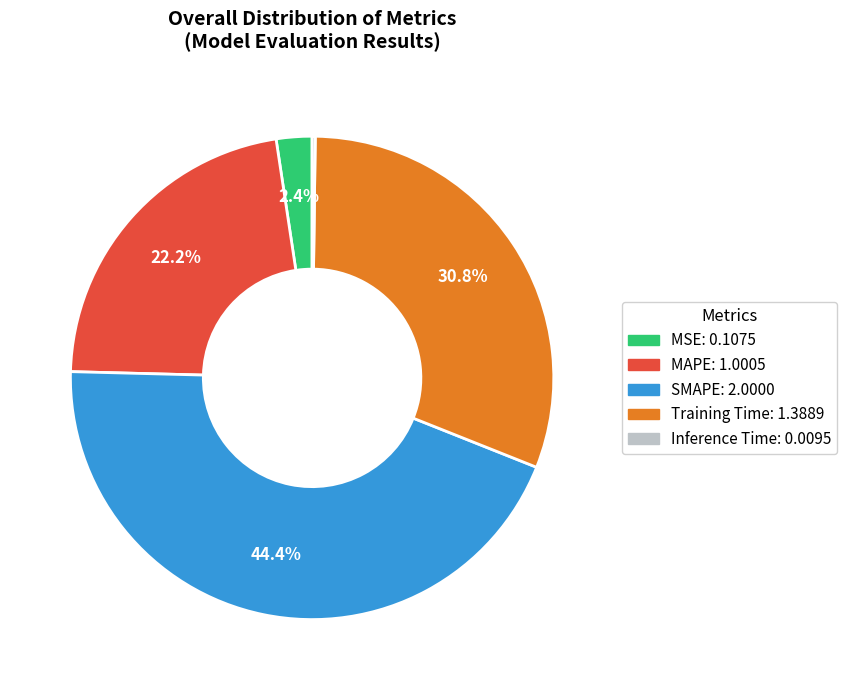

What percentage is the MAPE slice, to the nearest percent?

22%